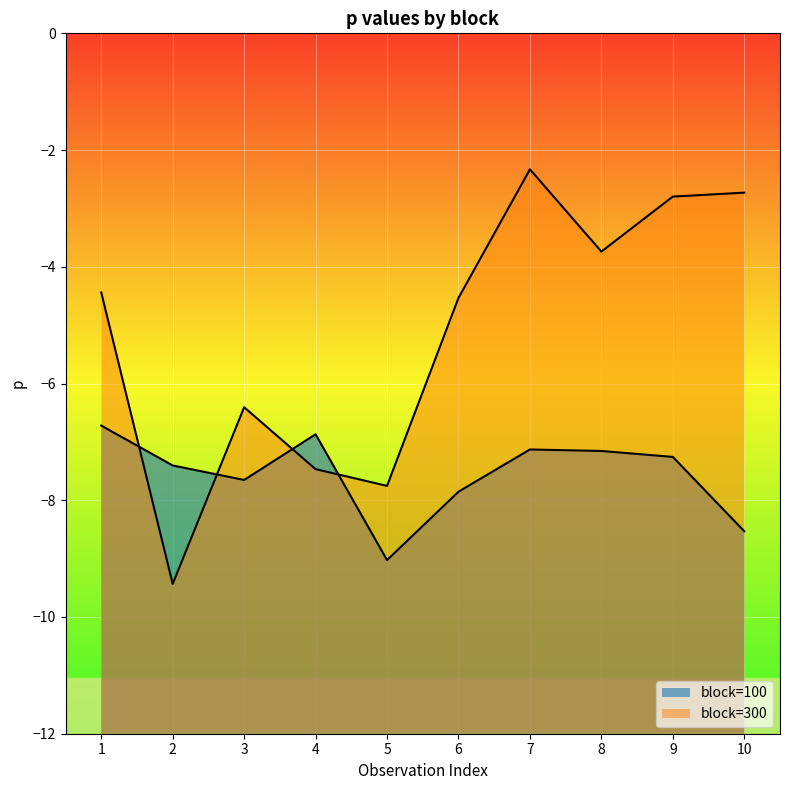

What is the maximum value shown in the chart?

-2.3